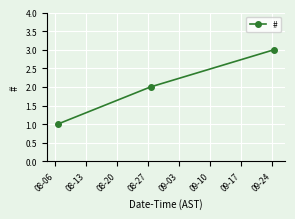

What is the sum of all values?

6